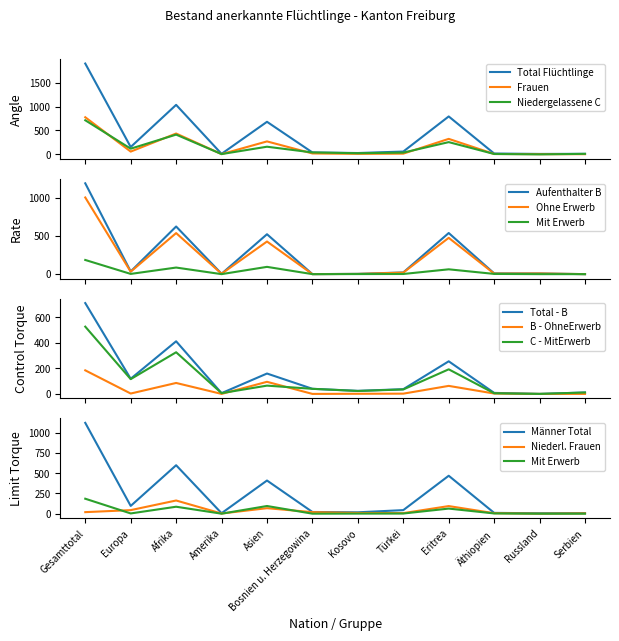

True or false: Mit Erwerb and Frauen Total cross at least once.

False